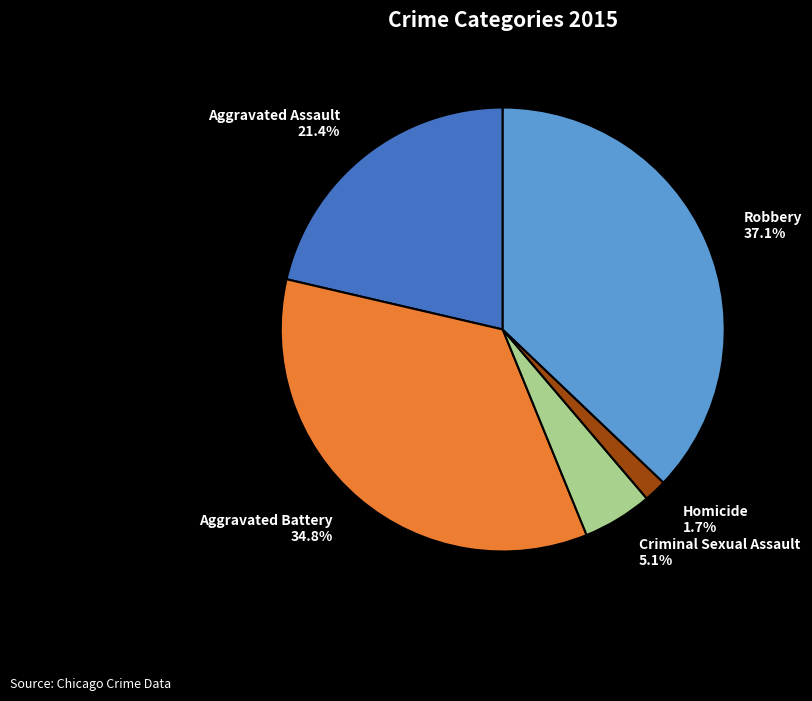

To the nearest percent, what is the difference between the Aggravated Assault and Homicide slice percentages?

20%